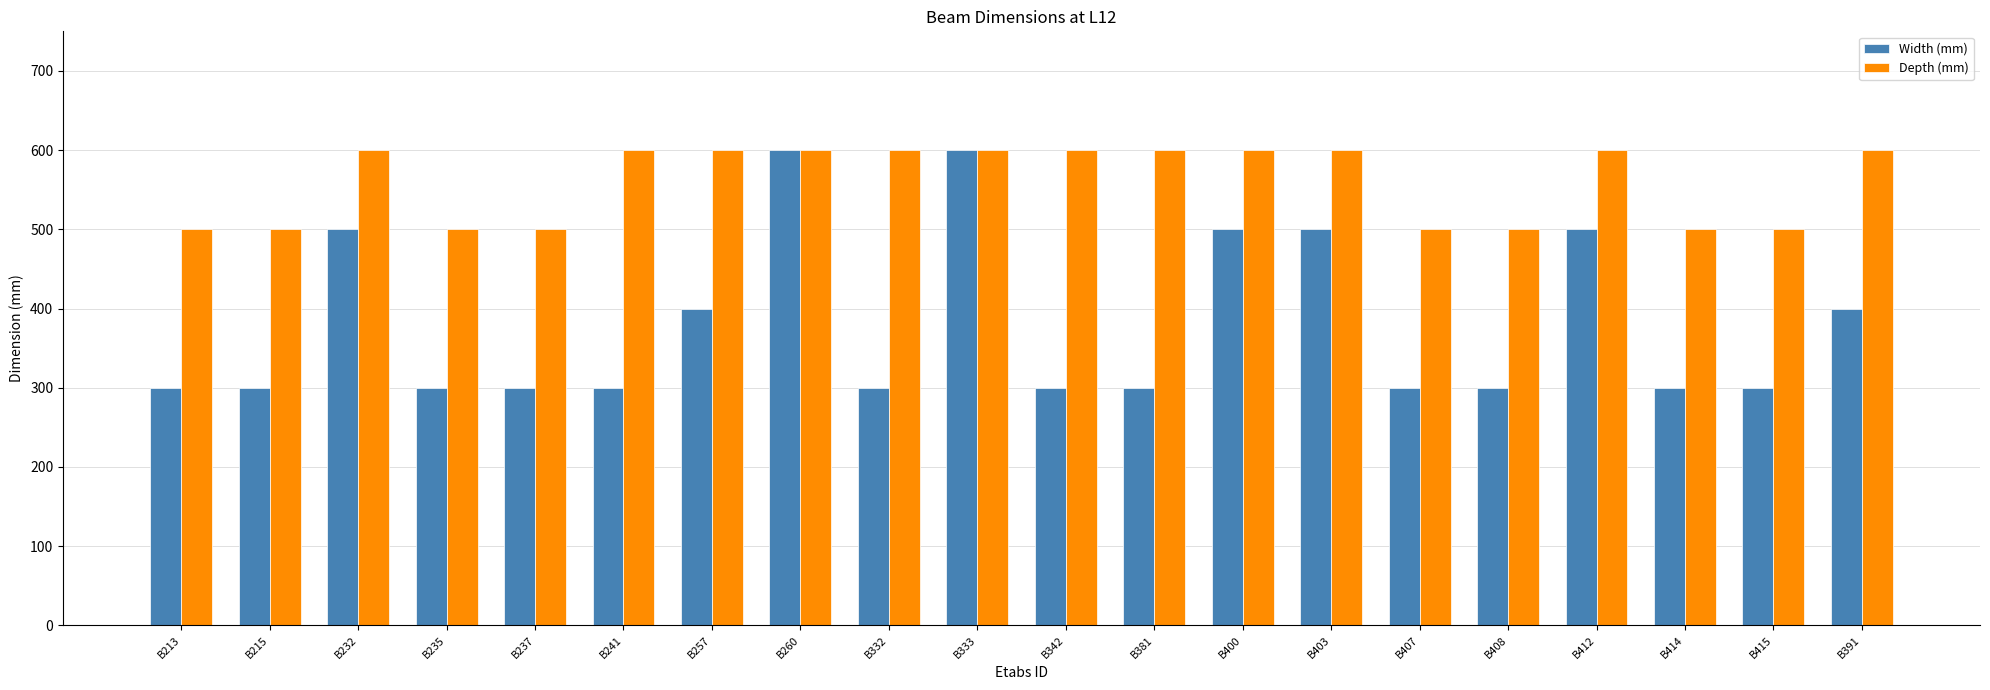

How many distinct data groups are displayed?

2